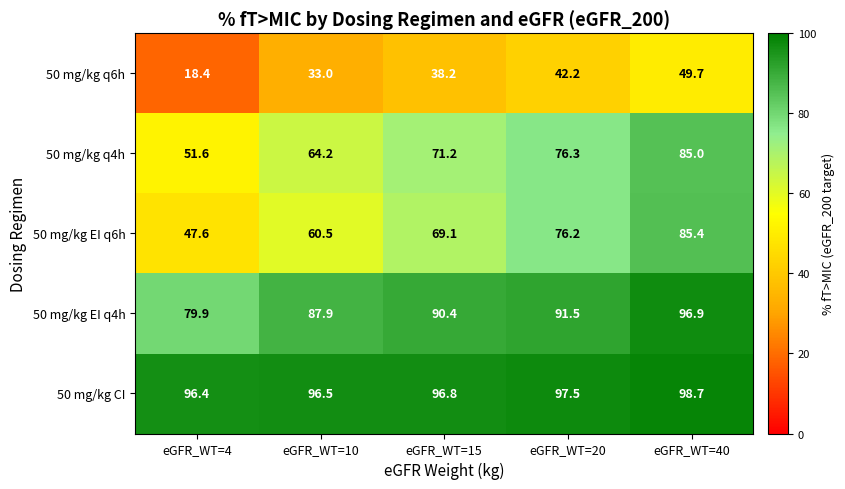

What is the difference between the maximum and second lowest values in the 50 mg/kg EI q4h series?

9.0